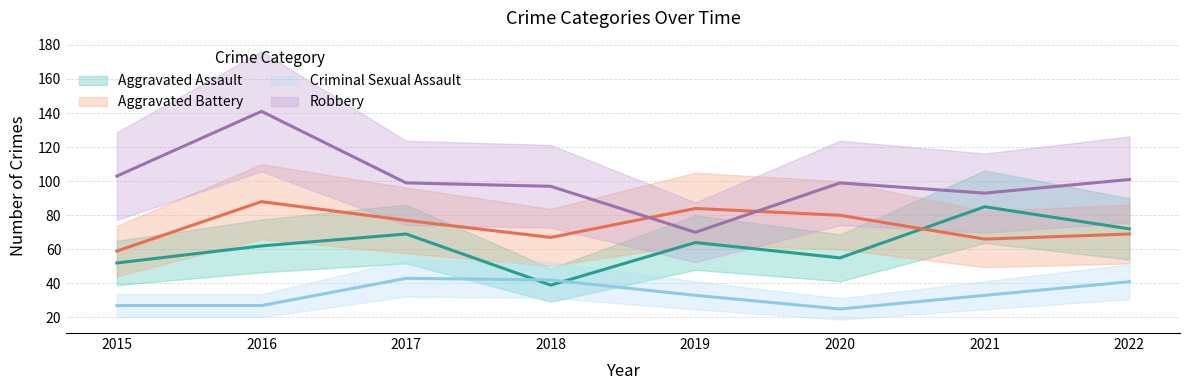

What are all the series names shown in the legend?

Aggravated Assault, Aggravated Battery, Criminal Sexual Assault, Robbery